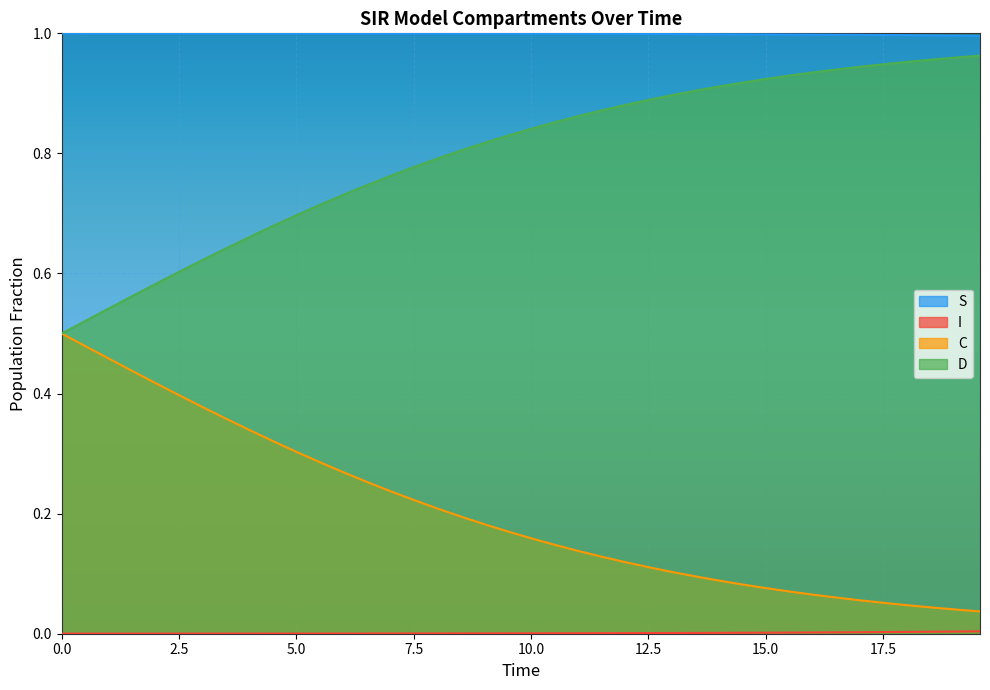

True or false: D and S cross at least once.

False